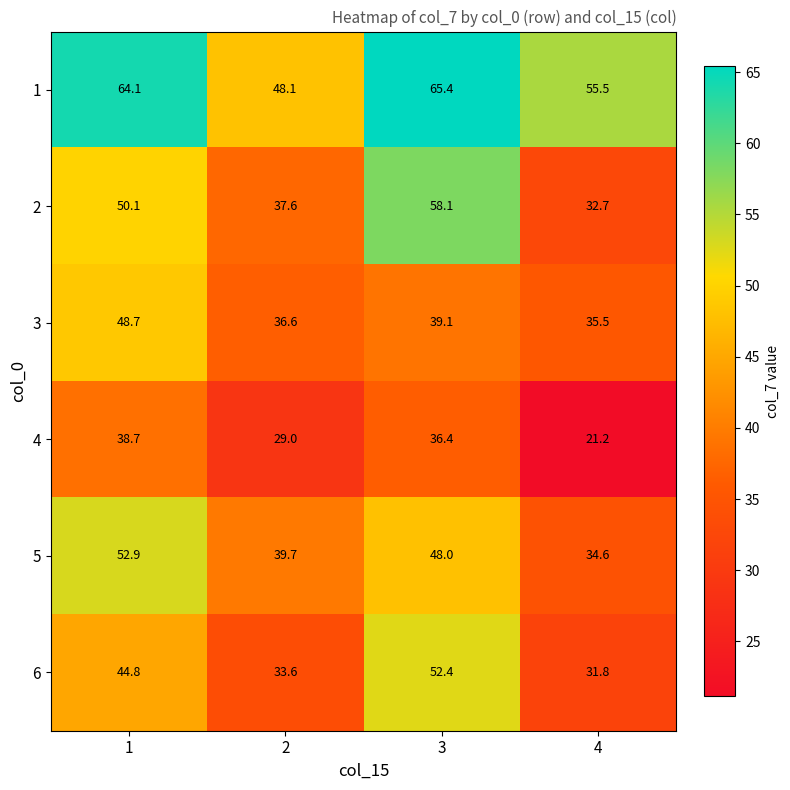

The 6 series shows 19.3 at 1. True or false?

False